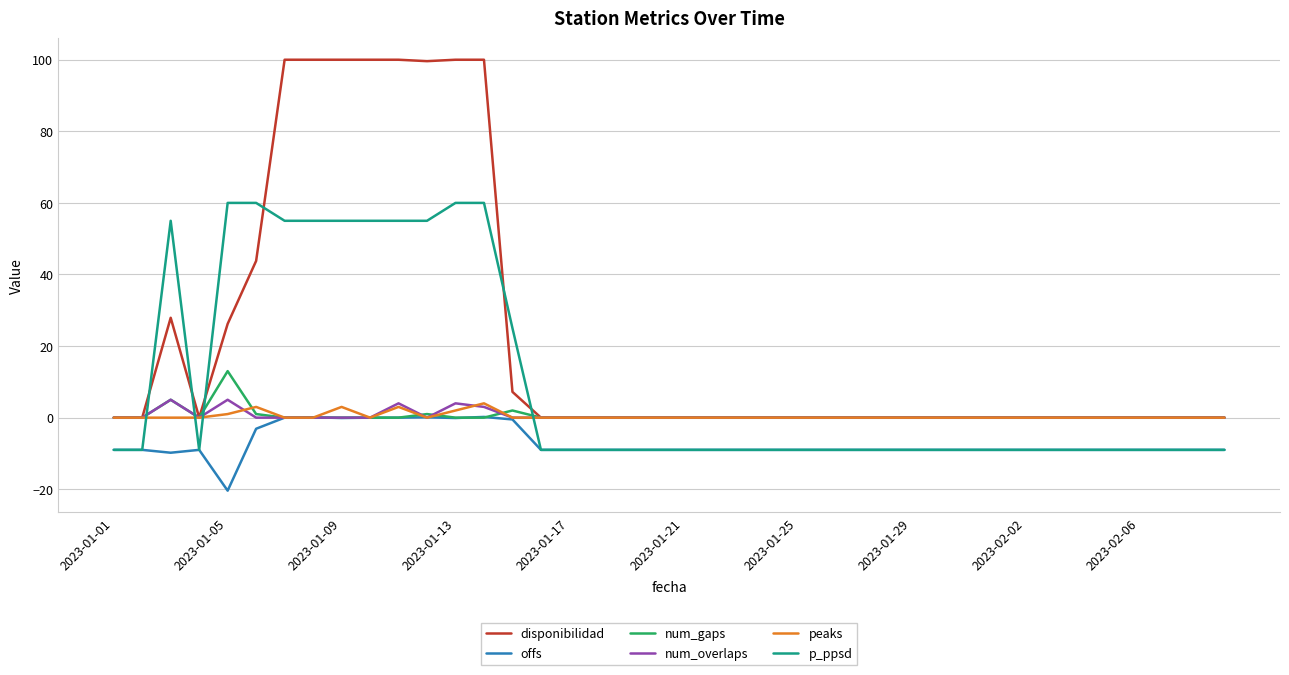

Which series has the largest total across all categories?

disponibilidad